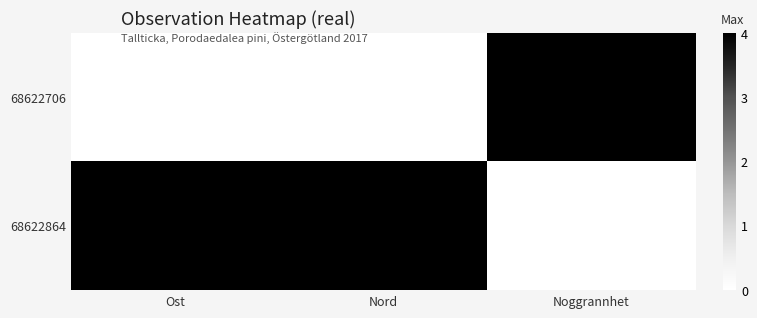

How many categories are shown in the chart?

3